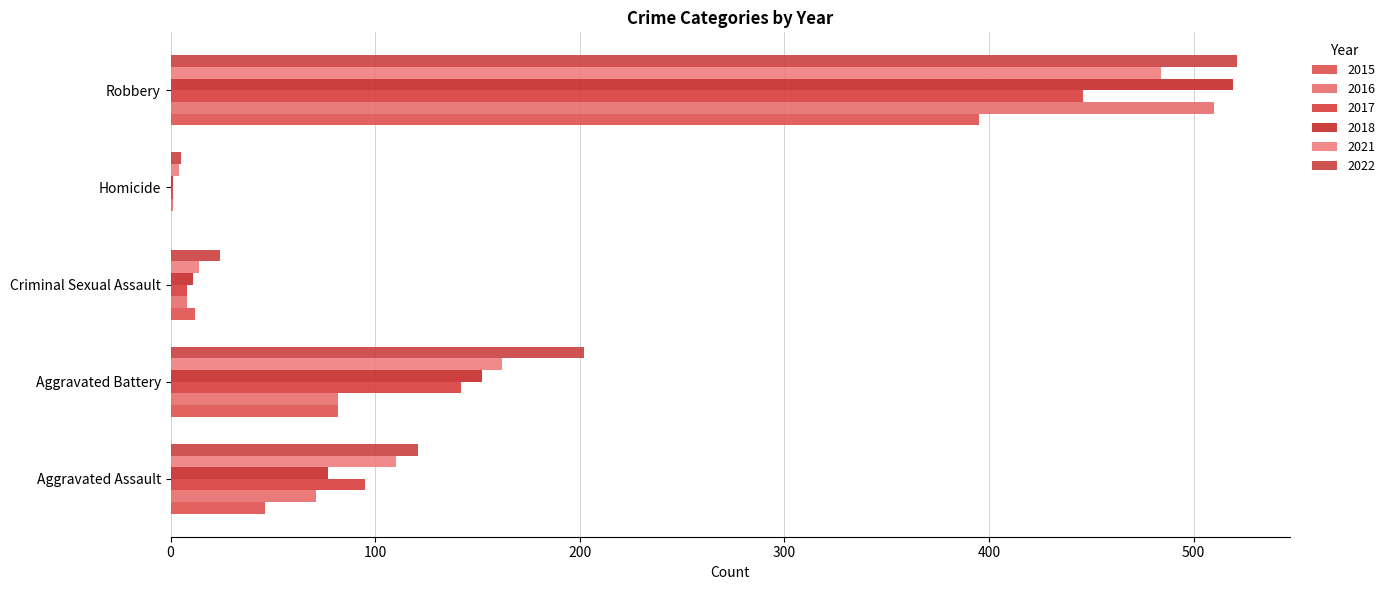

Which series has the largest total across all categories?

2022